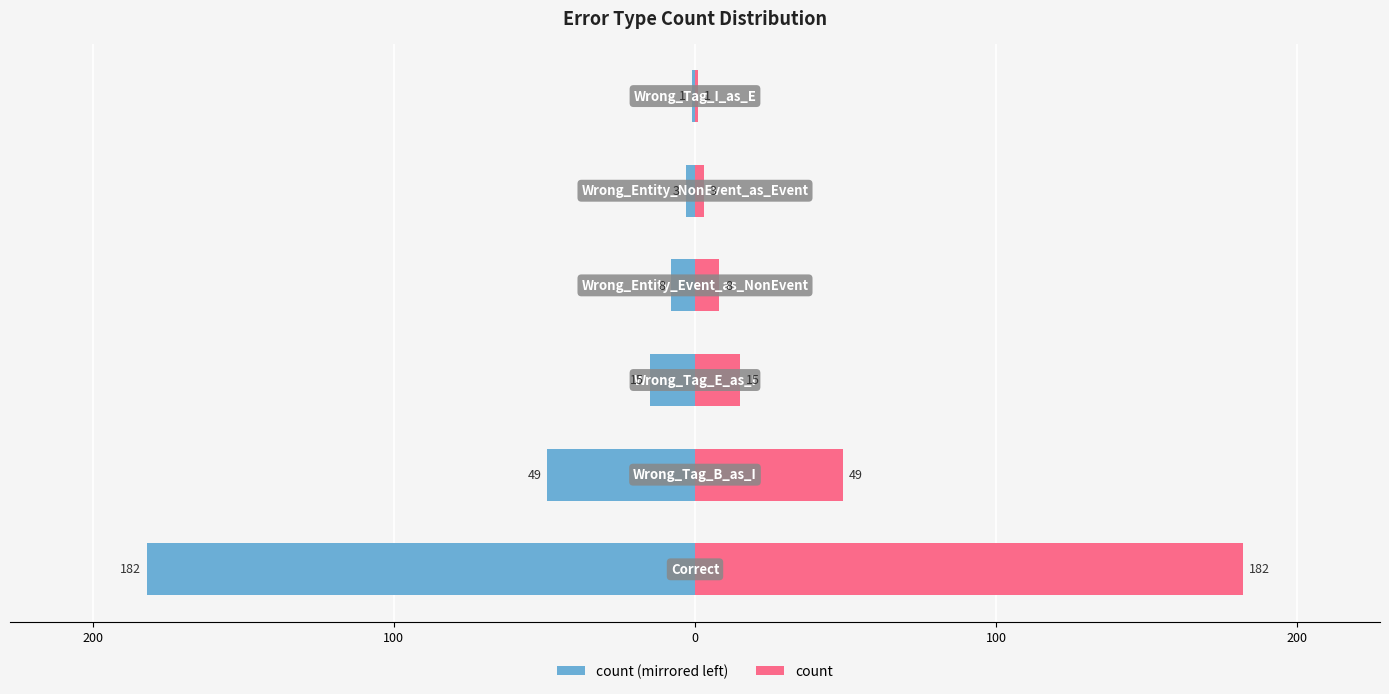

Reading left to right, what are all the values shown in this chart?

count (left): 300=-182	200=-49	100=-15	0=-8	100=-3	200=-1
count: 300=182	200=49	100=15	0=8	100=3	200=1